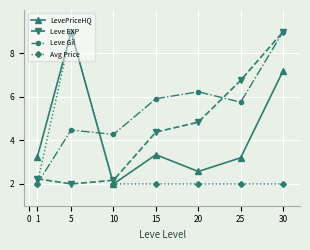

What is the difference between the Leve Gil values at 1 and 25?

3.8